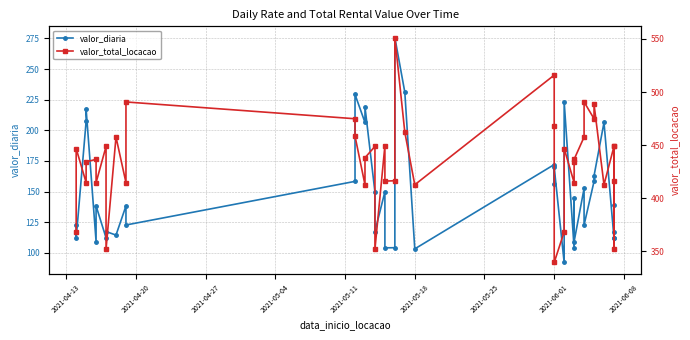

True or false: valor_diaria and valor_total_locacao cross at least once.

False